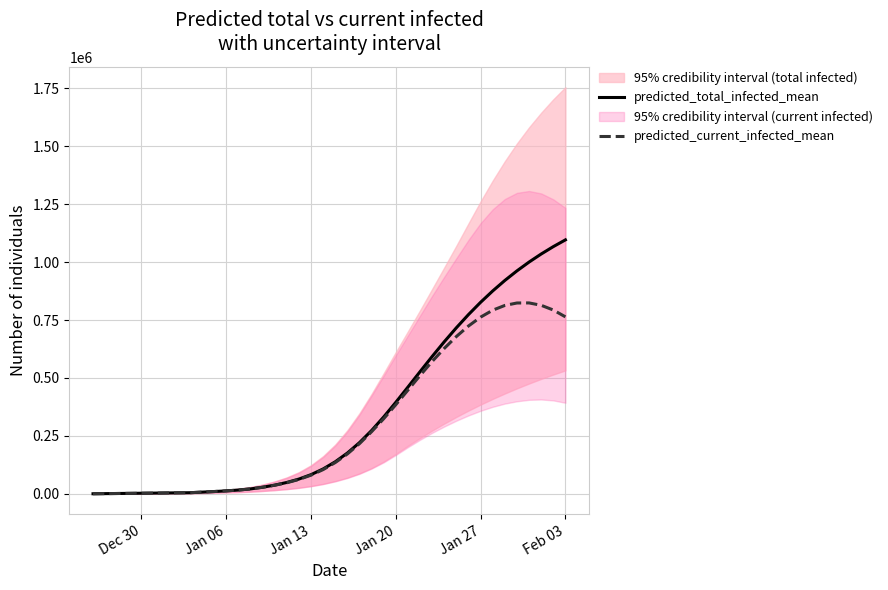

Is the value of predicted_current_infected_mean at 30 greater than the value of predicted_total_infected_mean at 32?

No